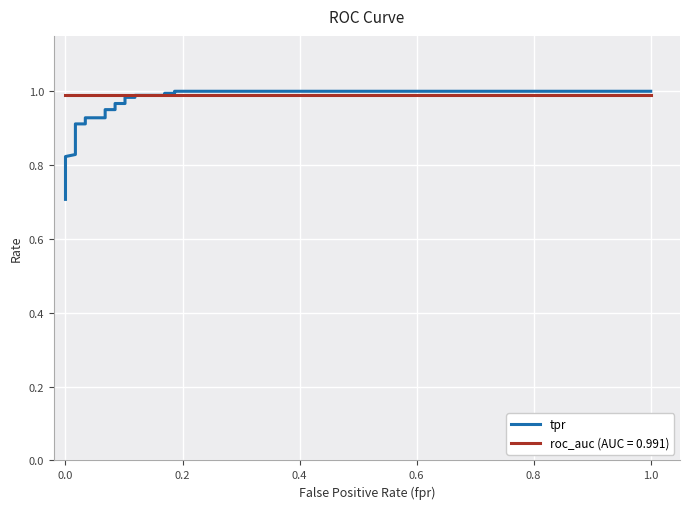

The value at 0.0 is 0.3. True or false?

False